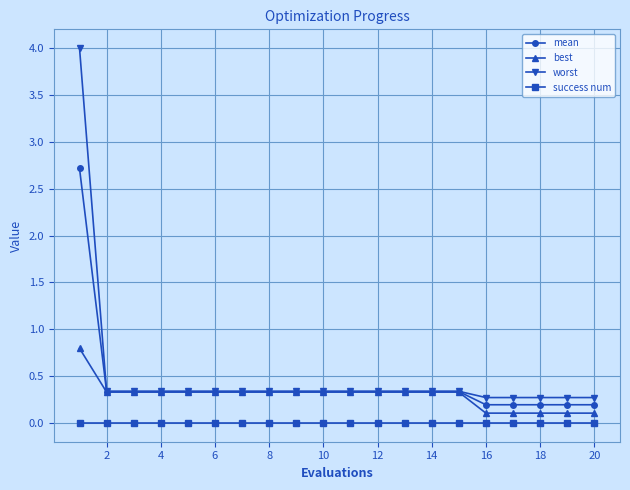

True or false: success num and worst intersect in this chart.

False